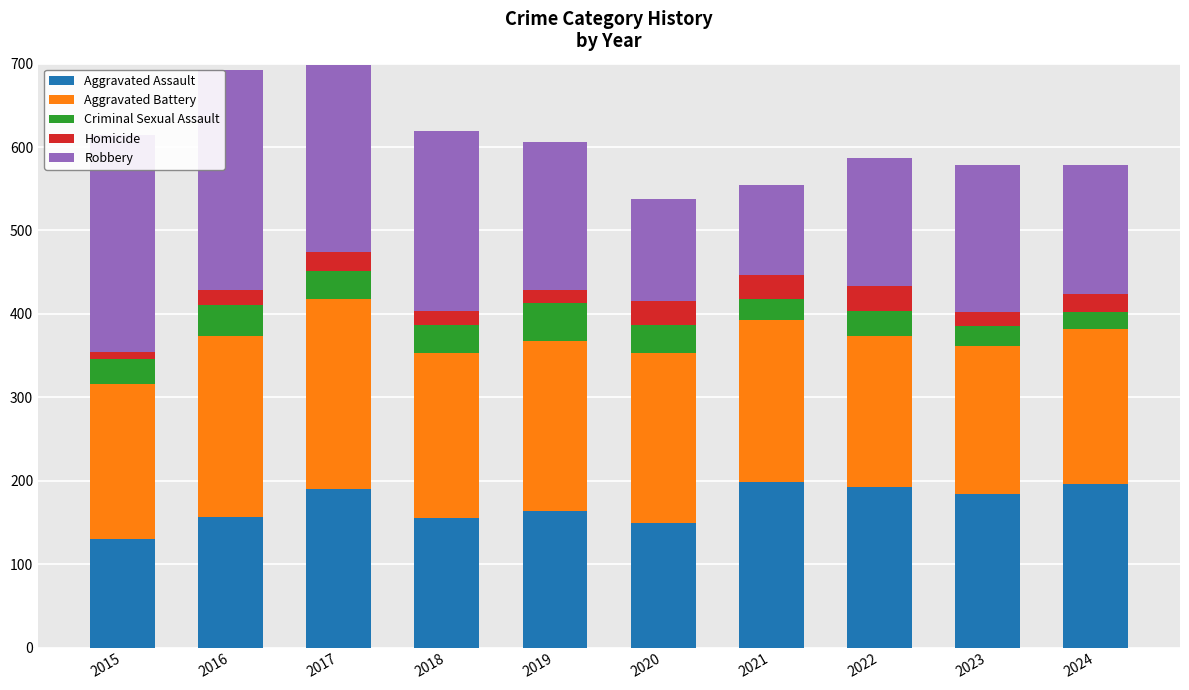

What is the average value of the Aggravated Assault series?

172